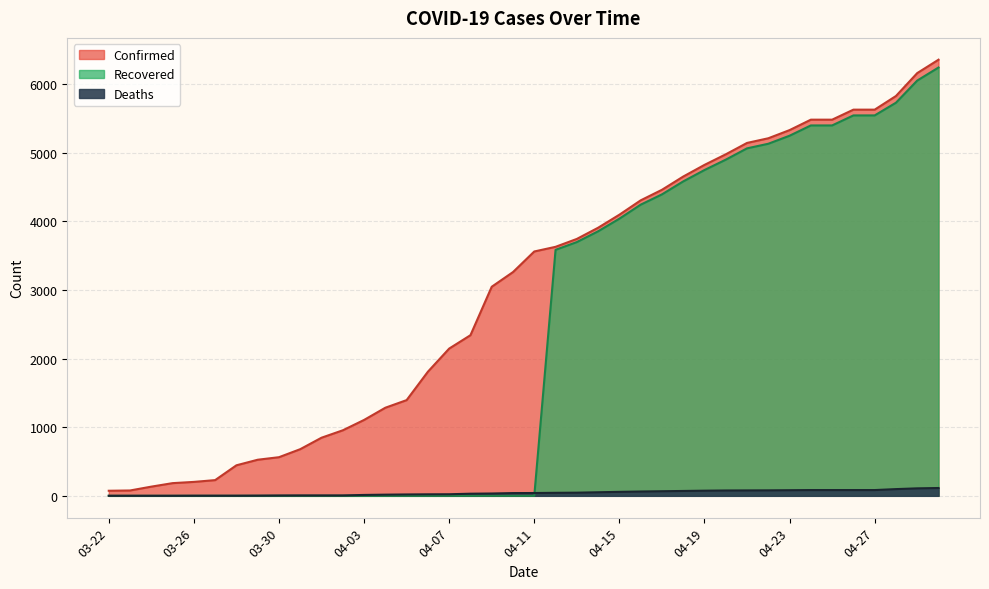

Rank the series at 04-26 from highest to lowest value.

Confirmed, Recovered, Deaths